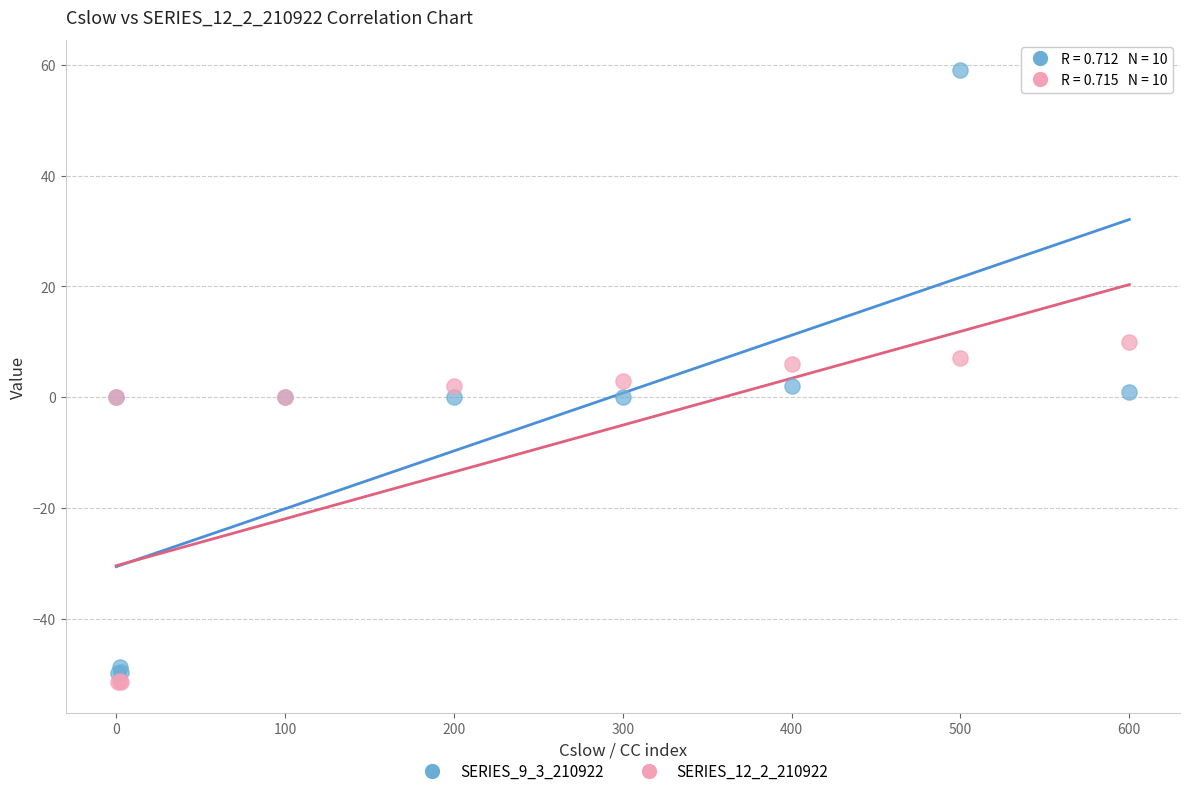

Which series reaches the maximum Y coordinate?

SERIES_9_3_210922